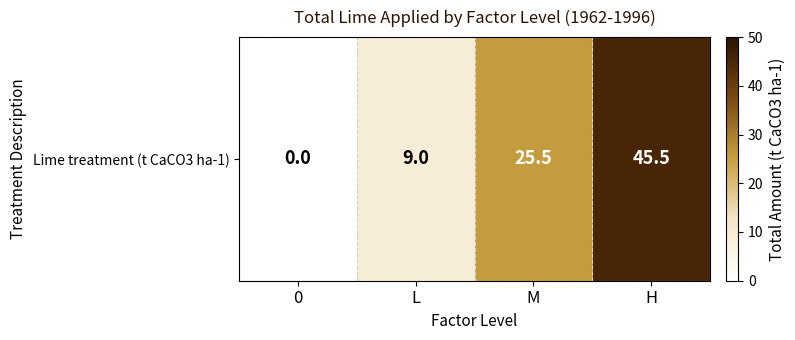

Where does the data first go above 25?

M